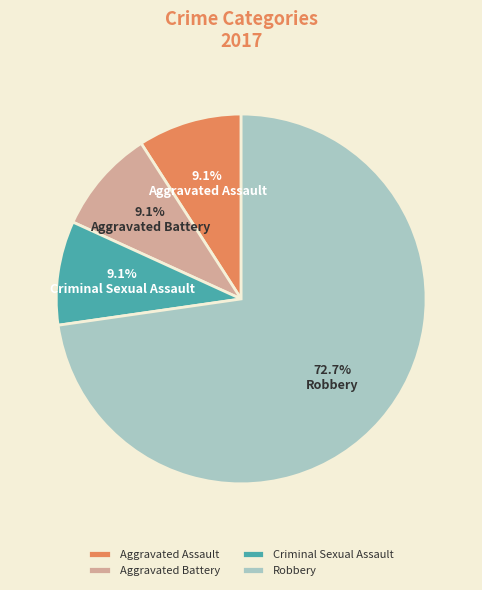

To the nearest percent, what is the difference between the largest and smallest slice percentages?

64%